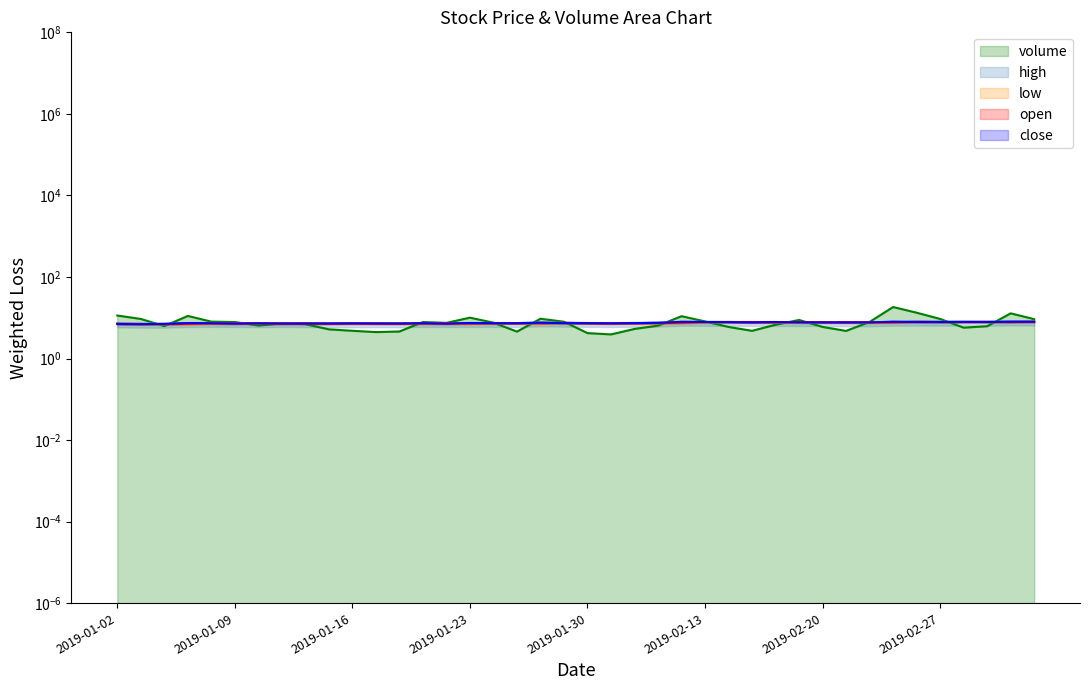

At how many categories does at least one series exceed 17?

1